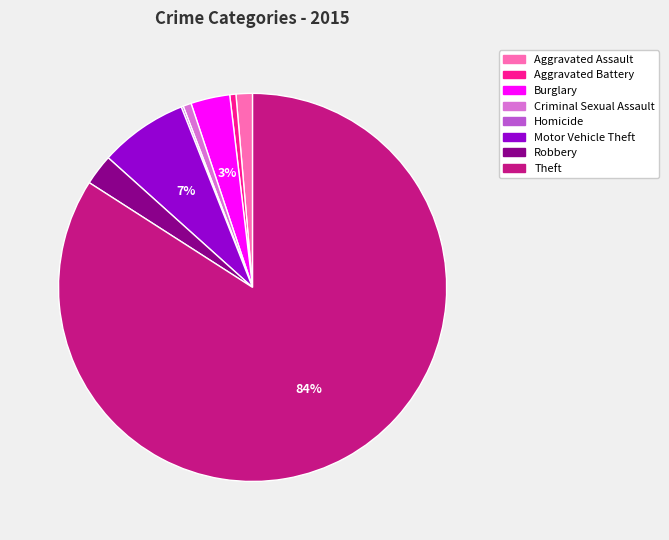

To the nearest percent, what is the average slice percentage?

12%